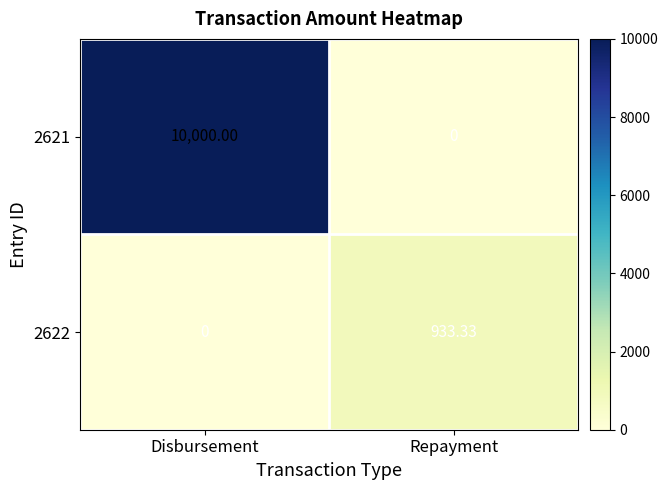

What is the difference between the highest and lowest values at Repayment?

933.3